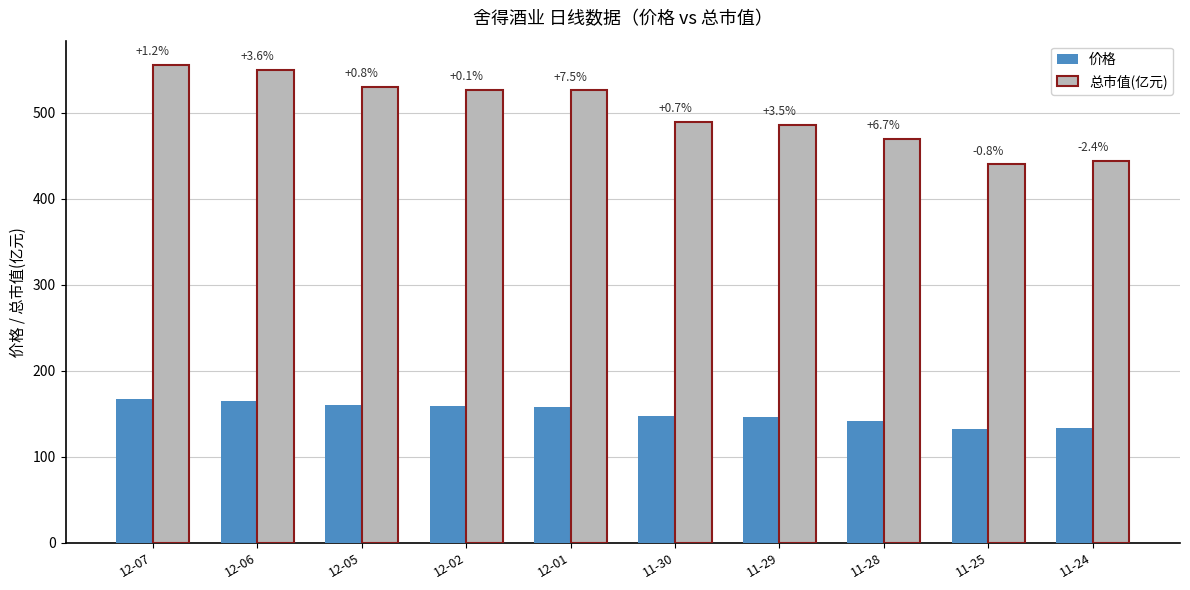

Does the chart contain stacked bars?

No